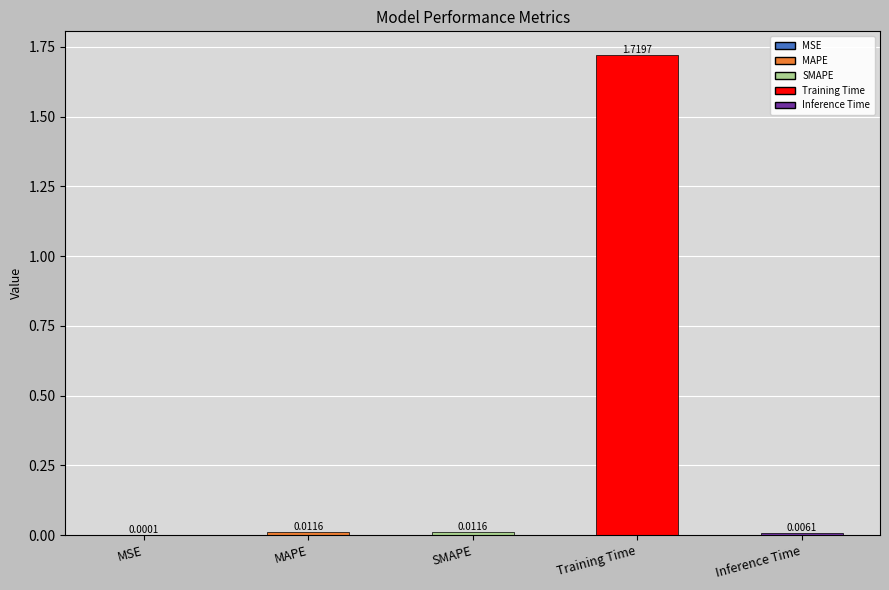

Where is the data nearest to the value 0?

MSE